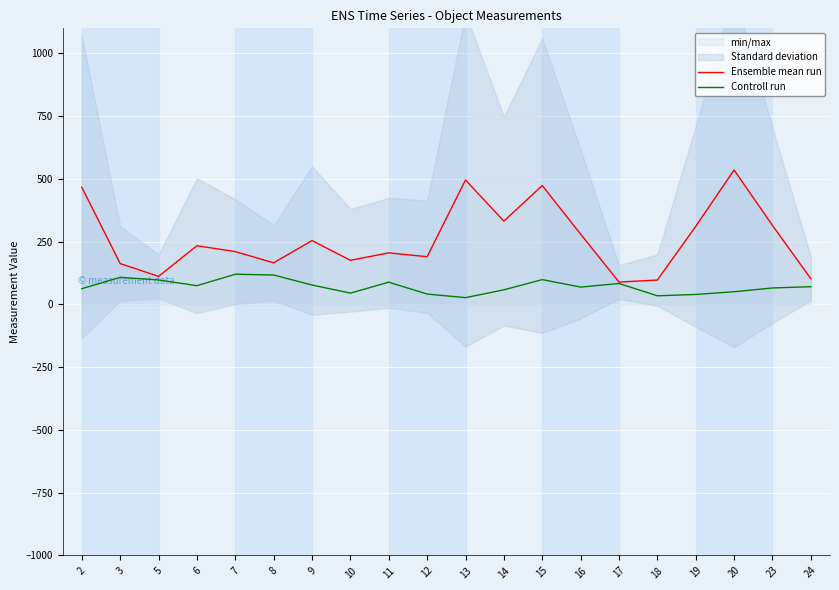

Which series has the largest total across all categories?

Ensemble mean run